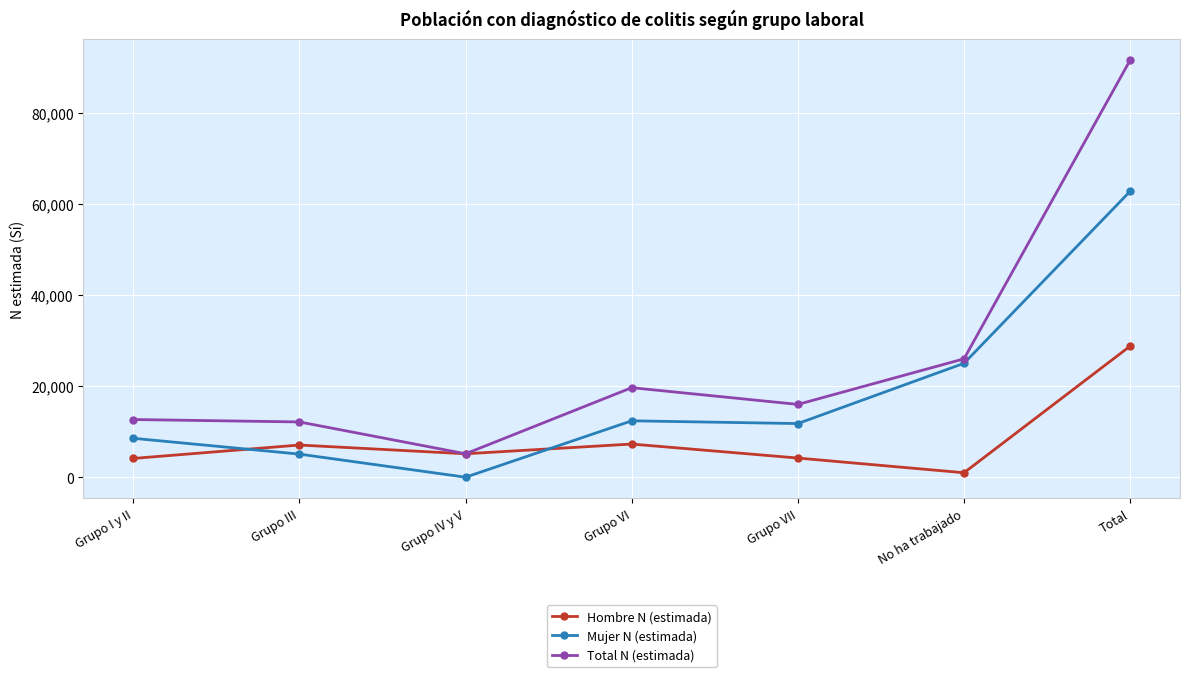

The value of Total N (estimada) at Grupo I y II is 18594. True or false?

False